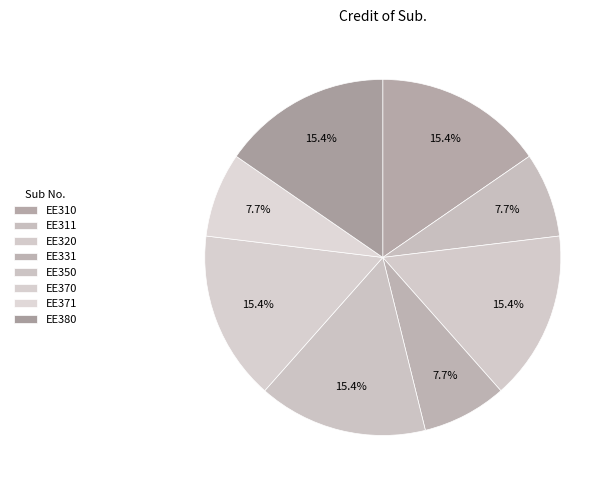

What percentage do EE331 and EE380 together represent?

23.1%